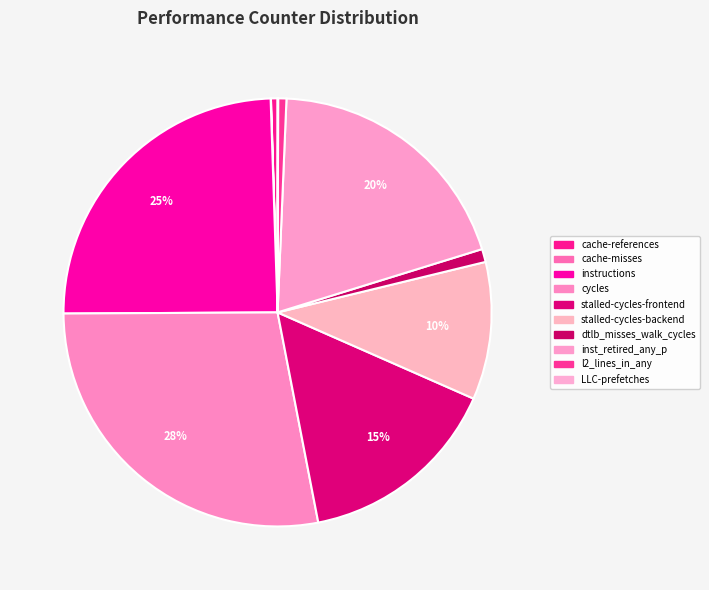

Count the number of slices in the pie.

10